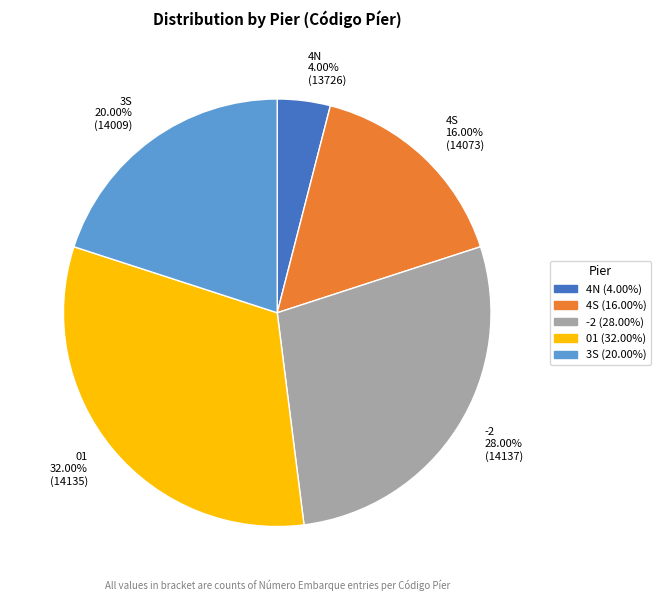

How many slices are in this pie chart?

5